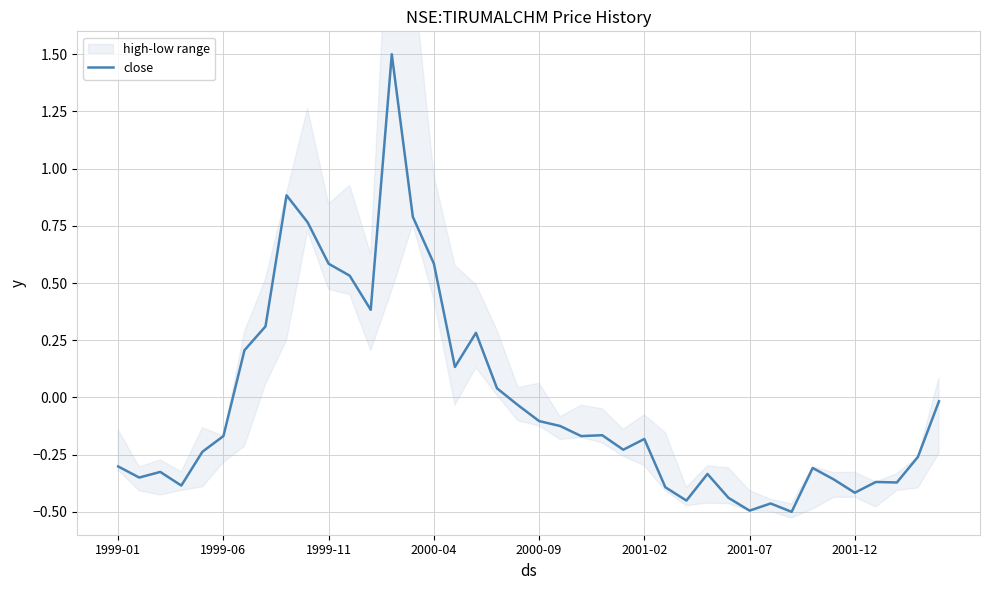

Rank the categories by value from highest to lowest.

13, 8, 14, 9, 15, 10, 11, 12, 2001-12, 17, 2001-07, 16, 18, 39, 19, 20, 21, 23, 2001-02, 22, 25, 24, 2000-09, 38, 1999-01, 33, 1999-11, 28, 1999-06, 34, 36, 37, 2000-04, 26, 35, 29, 27, 31, 30, 32